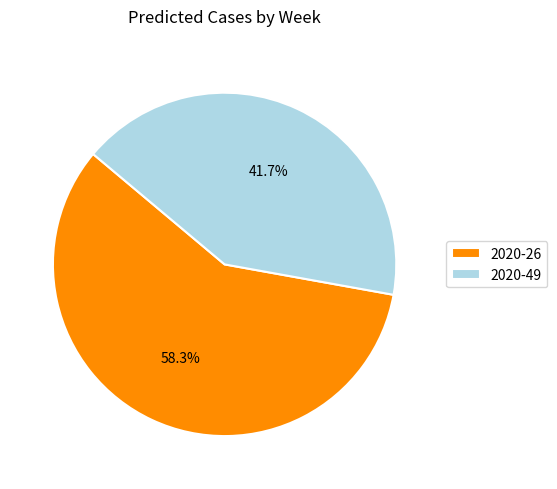

Which slice is the largest?

2020-26